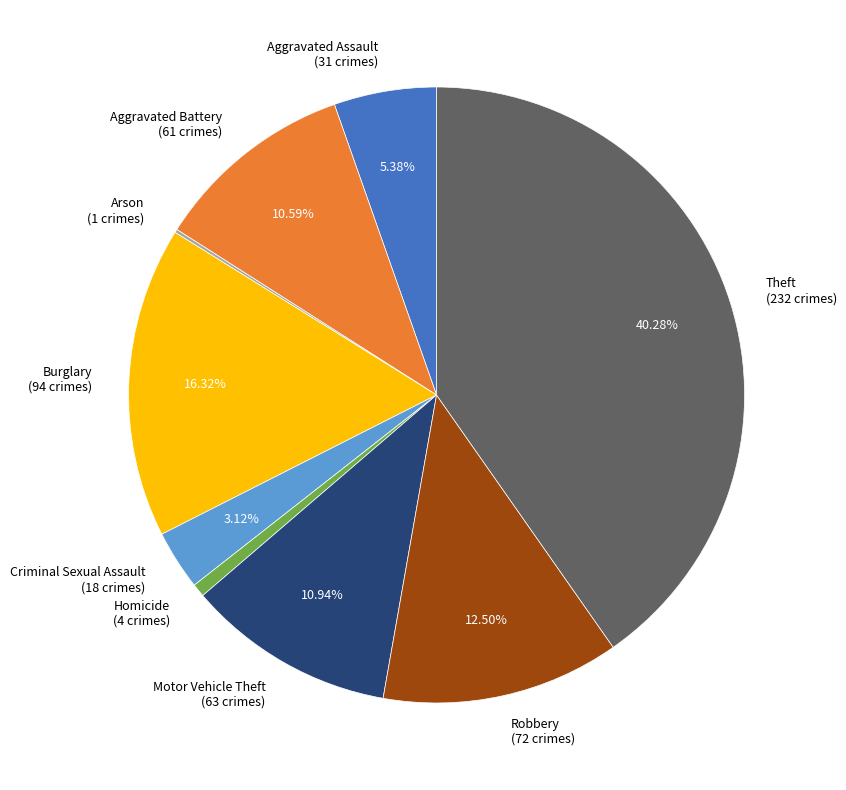

What percentage is the Criminal Sexual Assault slice, to the nearest percent?

3%